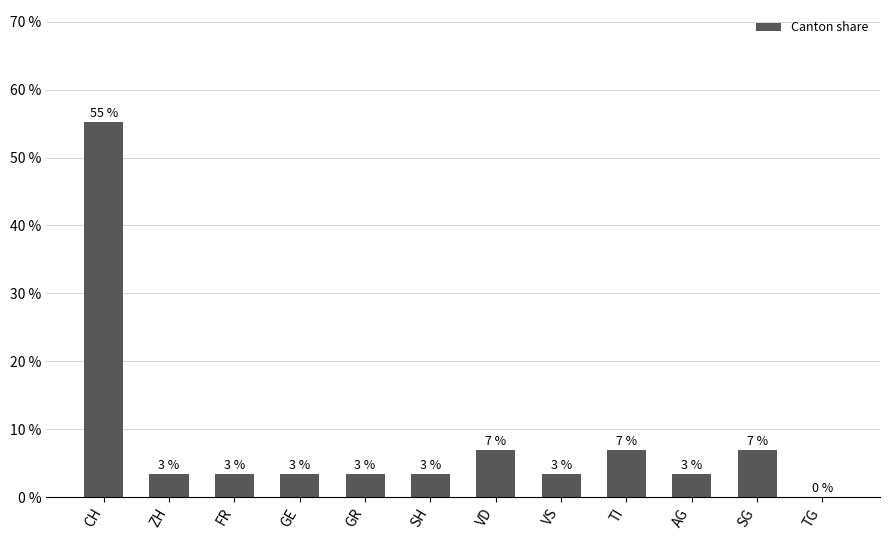

Are the bars horizontal?

No